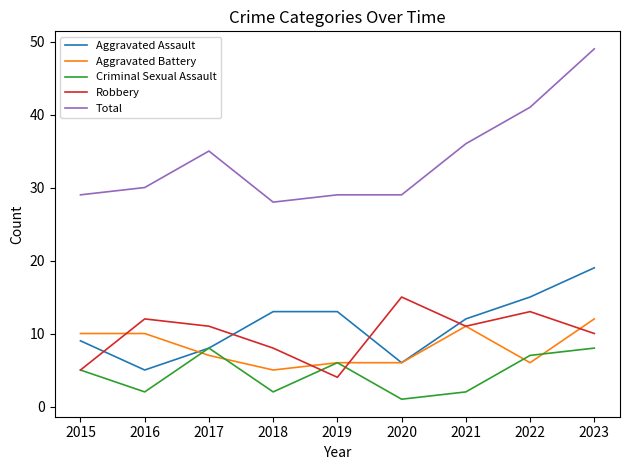

Reading right to left, what are all the values shown in this chart?

Aggravated Assault: 2023=19	2022=15	2021=12	2020=6	2019=13	2018=13	2017=8	2016=5	2015=9
Aggravated Battery: 2023=12	2022=6	2021=11	2020=6	2019=6	2018=5	2017=7	2016=10	2015=10
Criminal Sexual Assault: 2023=8	2022=7	2021=2	2020=1	2019=6	2018=2	2017=8	2016=2	2015=5
Robbery: 2023=10	2022=13	2021=11	2020=15	2019=4	2018=8	2017=11	2016=12	2015=5
Total: 2023=49	2022=41	2021=36	2020=29	2019=29	2018=28	2017=35	2016=30	2015=29